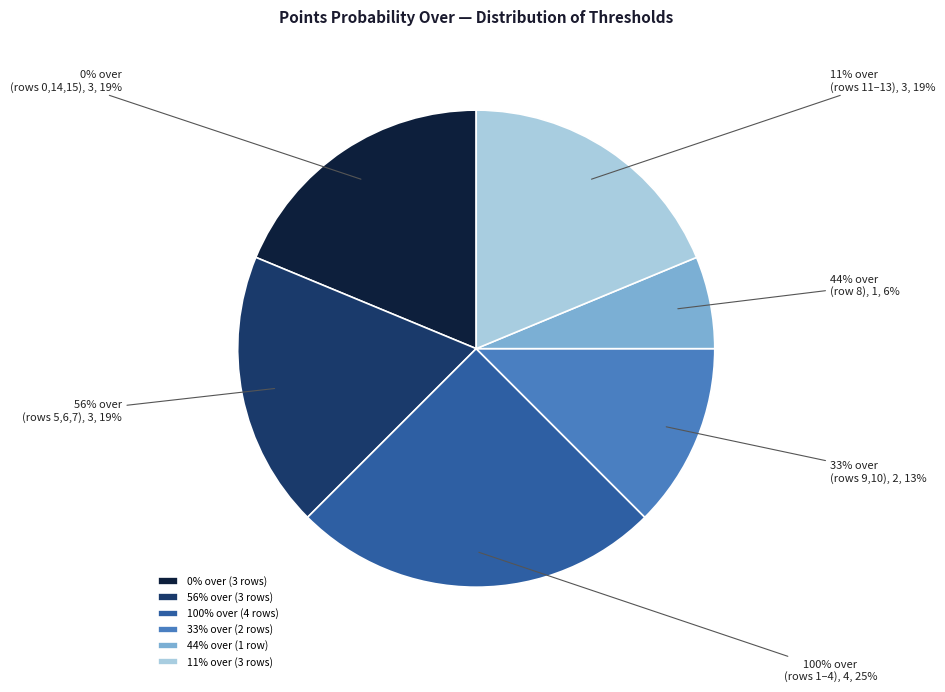

Which category has the biggest portion of the pie?

100%